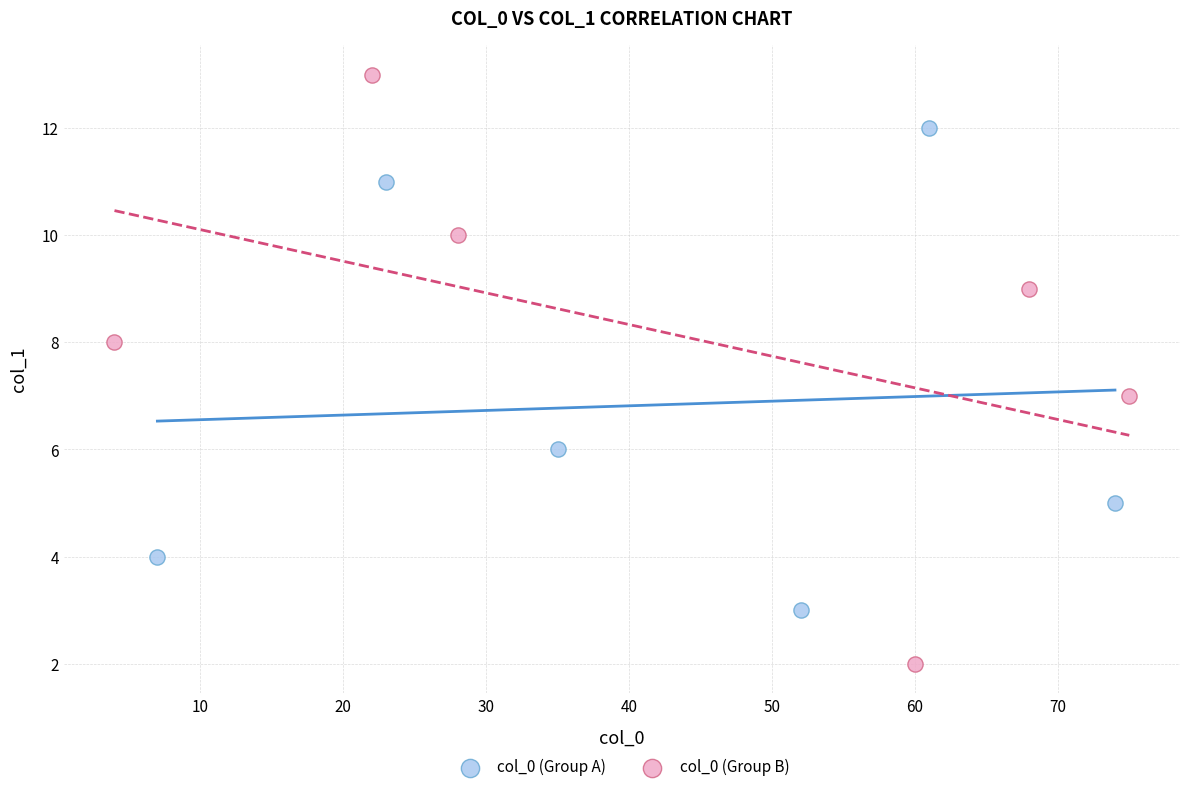

Which series has the widest spread of Y values?

col_0 (Group B)